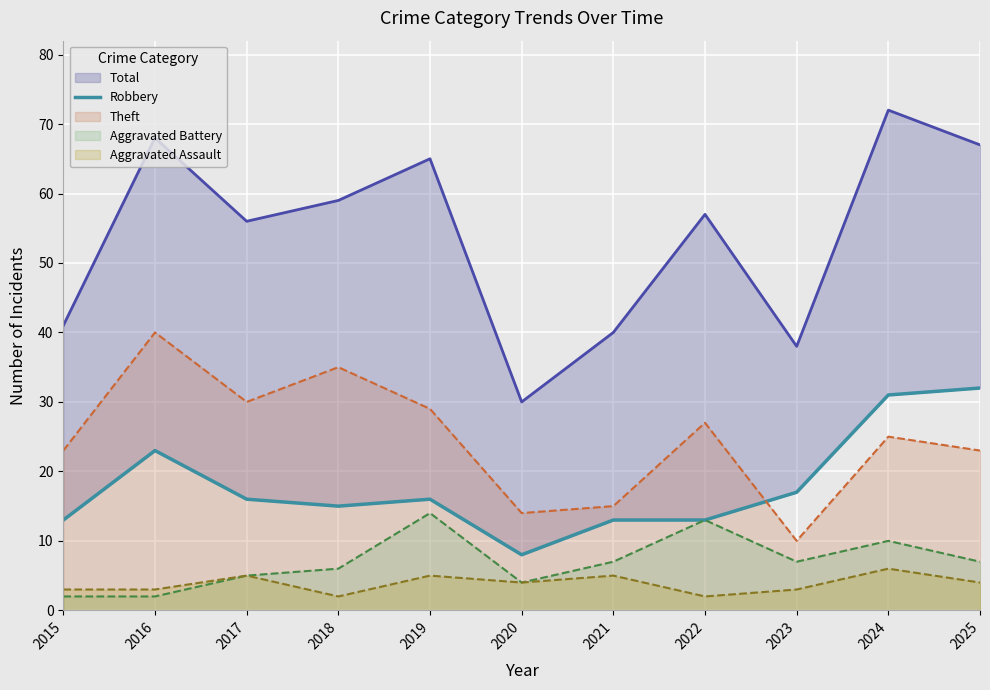

The Theft series shows 23 at 2015. True or false?

True